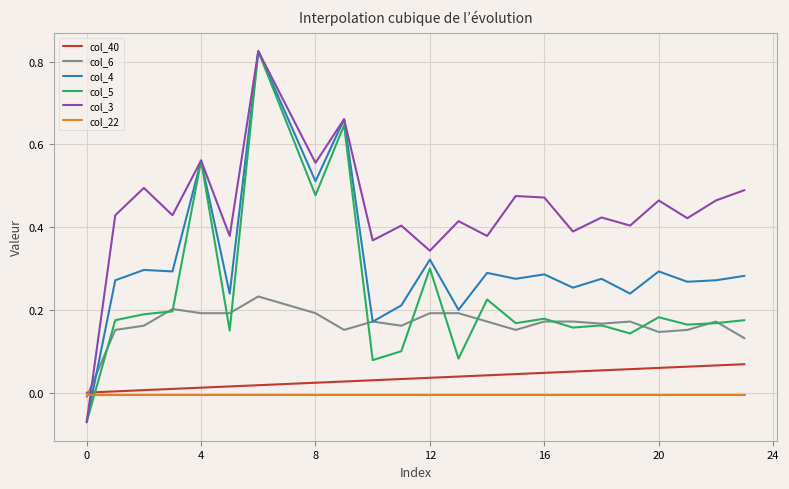

True or false: col_40 and col_3 cross at least once.

True